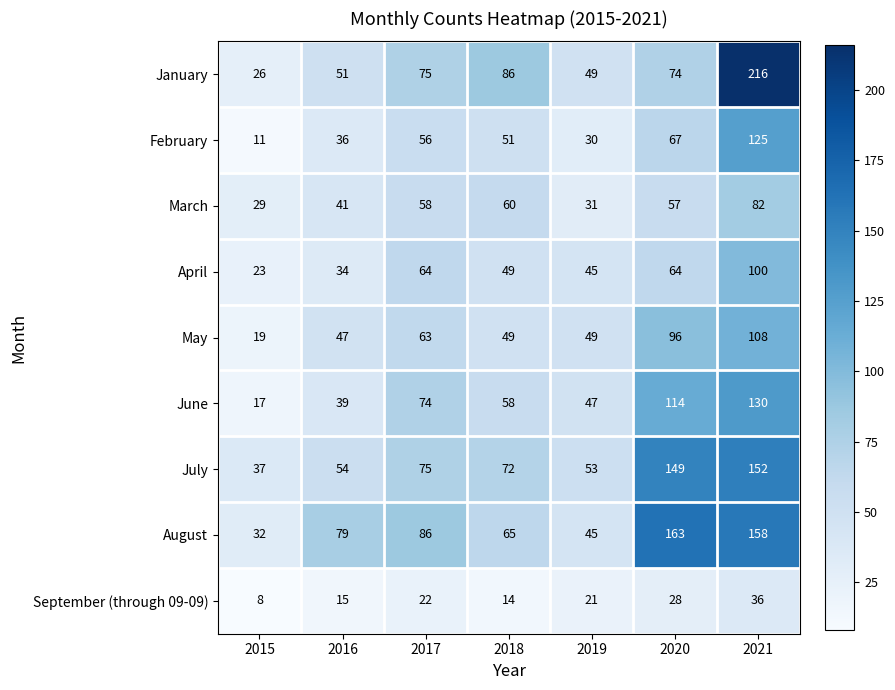

What value does the May series have at 2016?

47